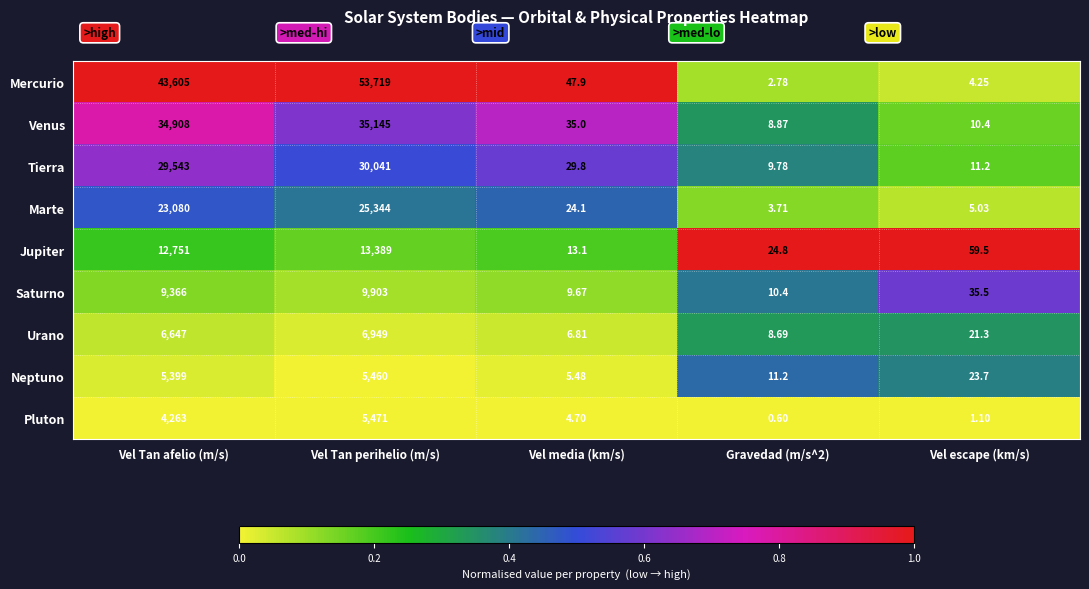

At which label is Neptuno closest to 2732?

Vel Tan afelio (m/s)